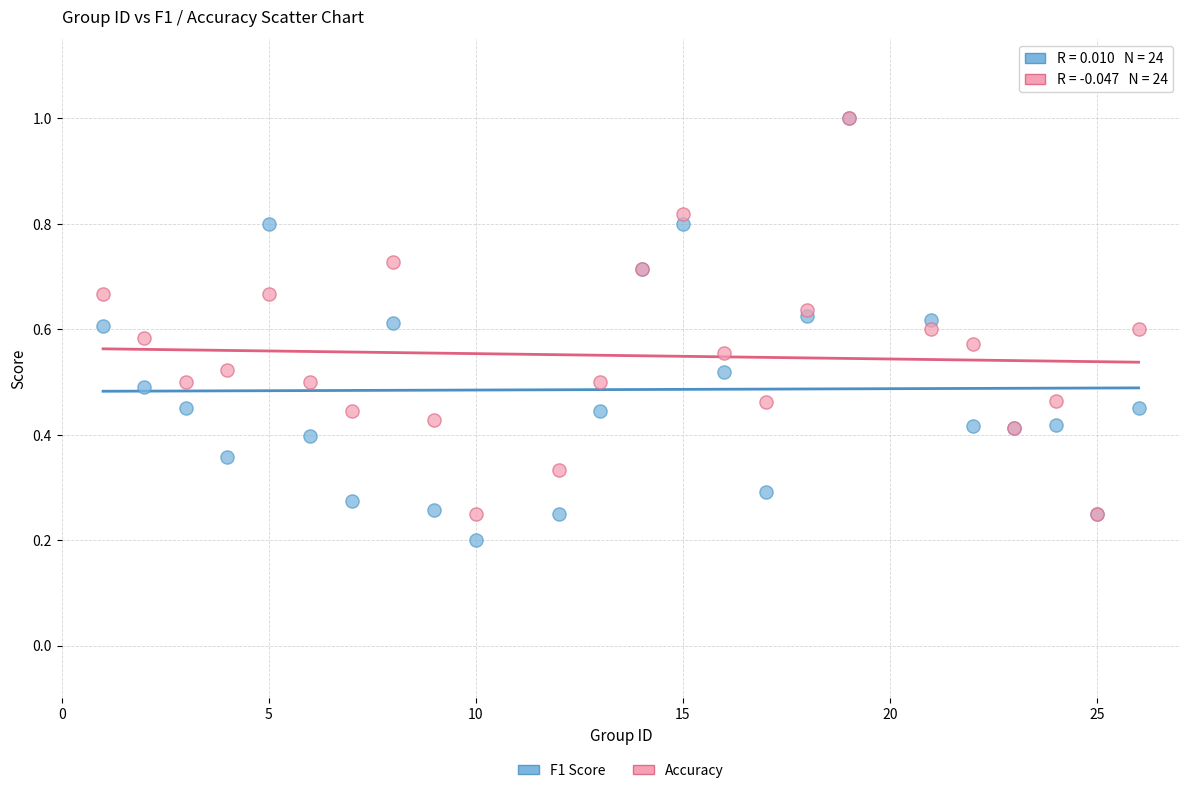

What are all the series names shown in the legend?

F1 Score, Accuracy